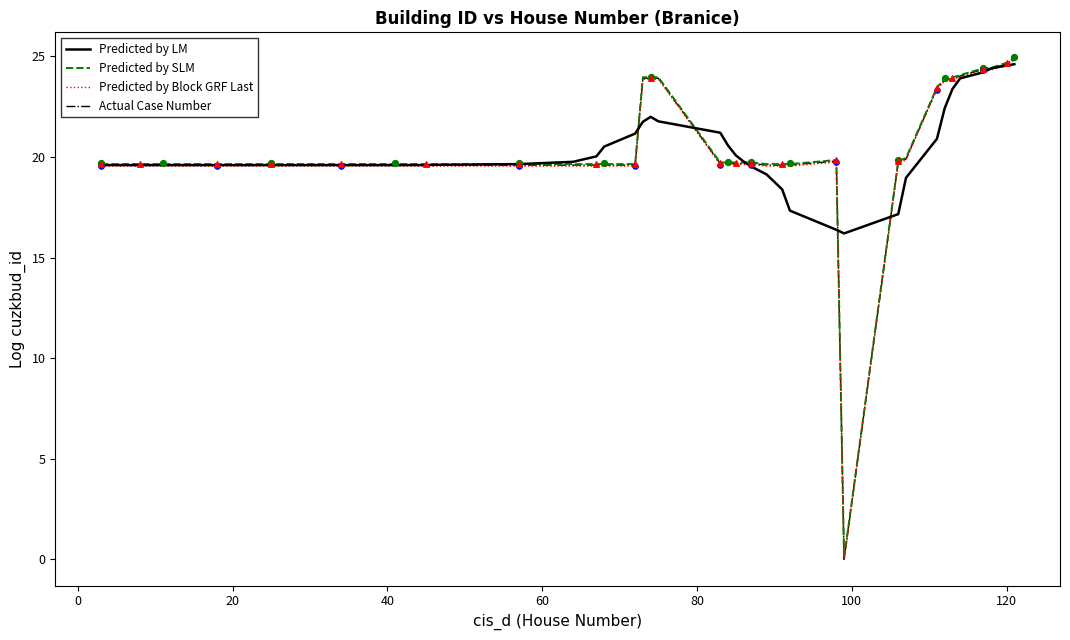

What is the maximum value for Predicted by Block GRF Last?

24.8